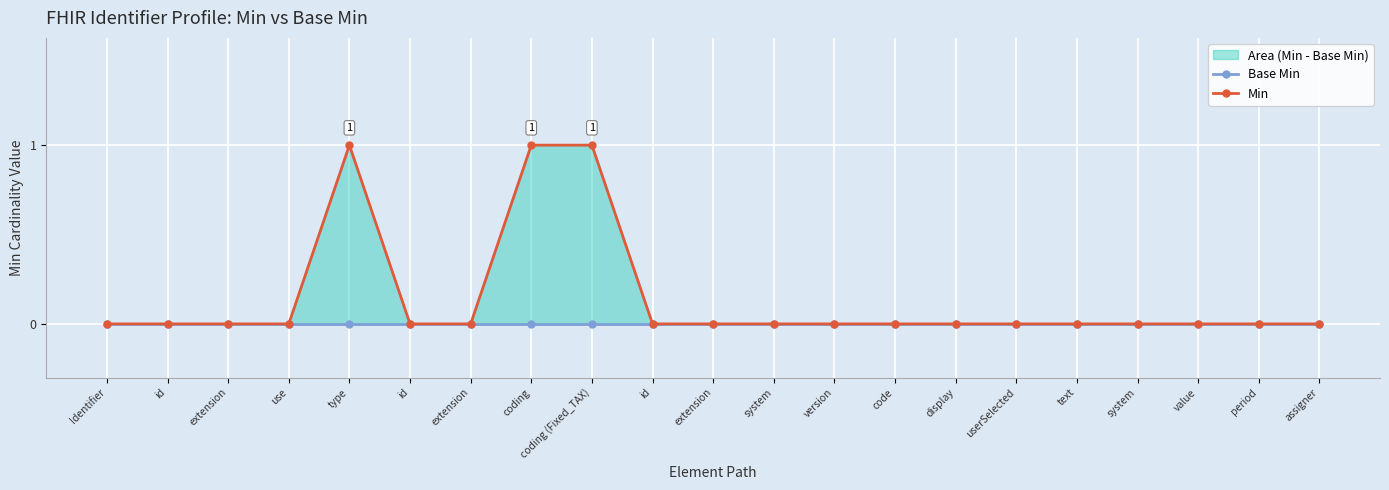

List the labels in order of Min value, largest first.

type, coding, coding (Fixed_TAX), Identifier, id, extension, use, id, extension, id, extension, system, version, code, display, userSelected, text, system, value, period, assigner